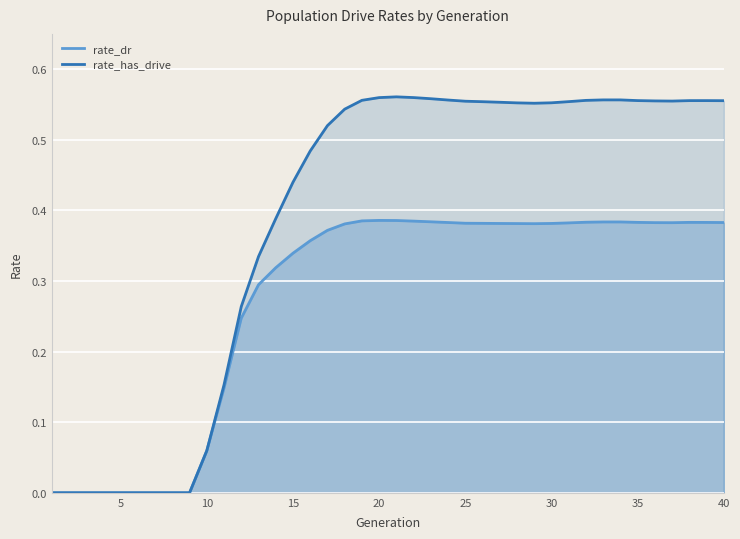

How many lines are shown in the chart?

2